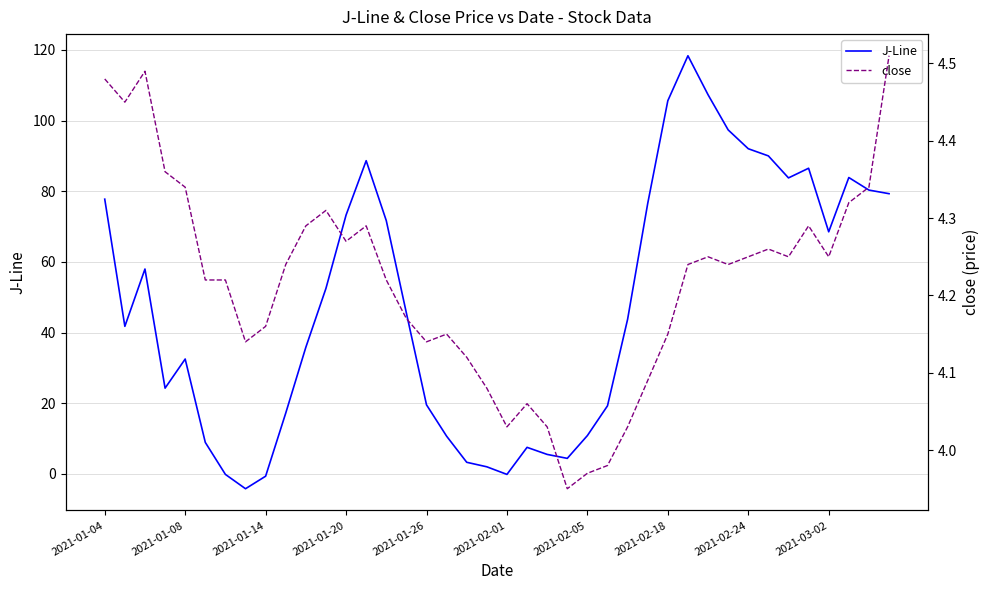

What is the total value across all series at 19?

6.1